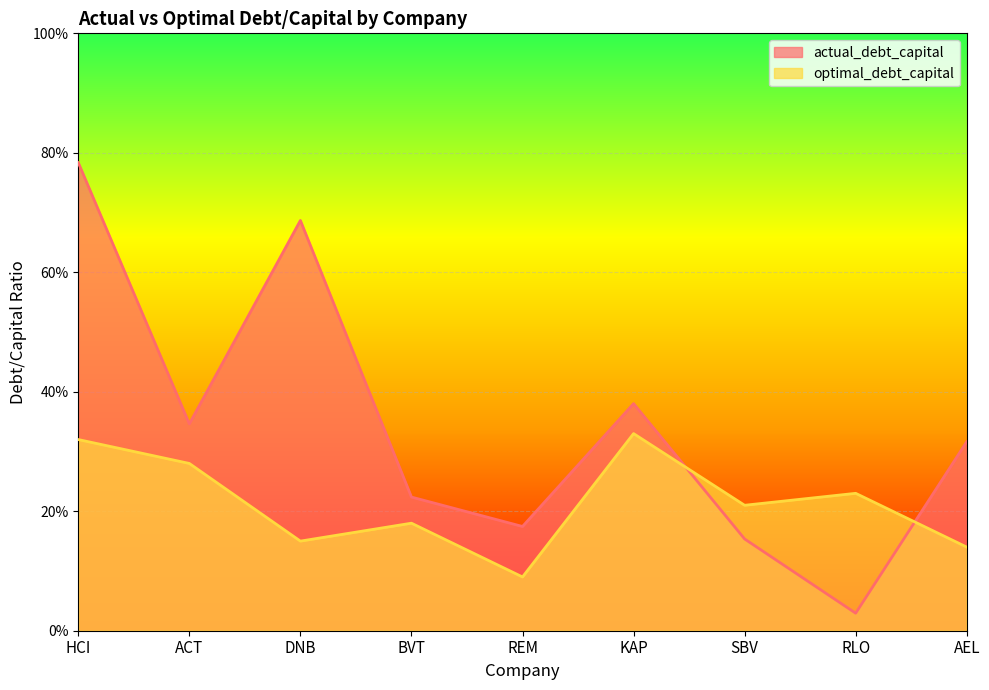

What is the label of the 6th point from the right?

BVT